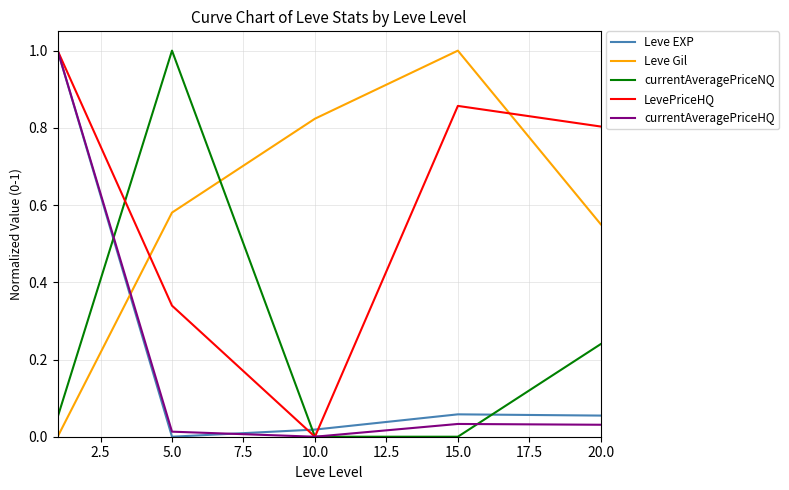

What is the sum of all Leve EXP values?

1.1